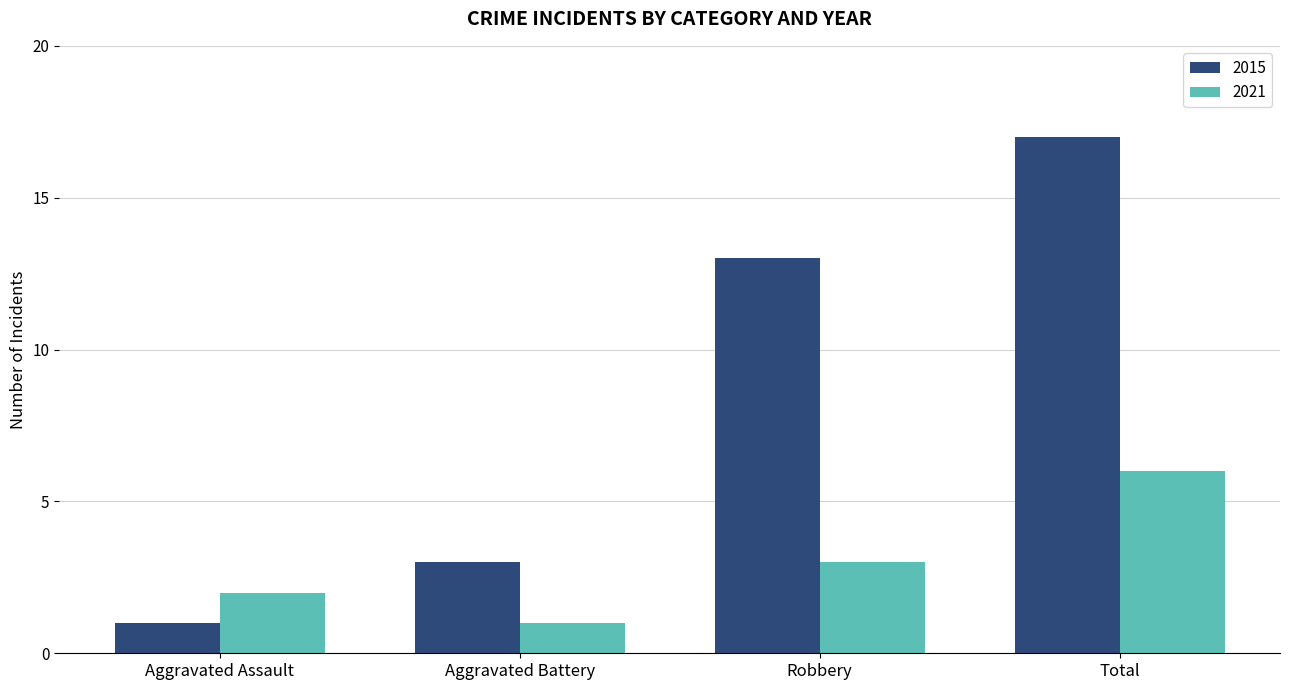

What are all the series names shown in the legend?

2015, 2021